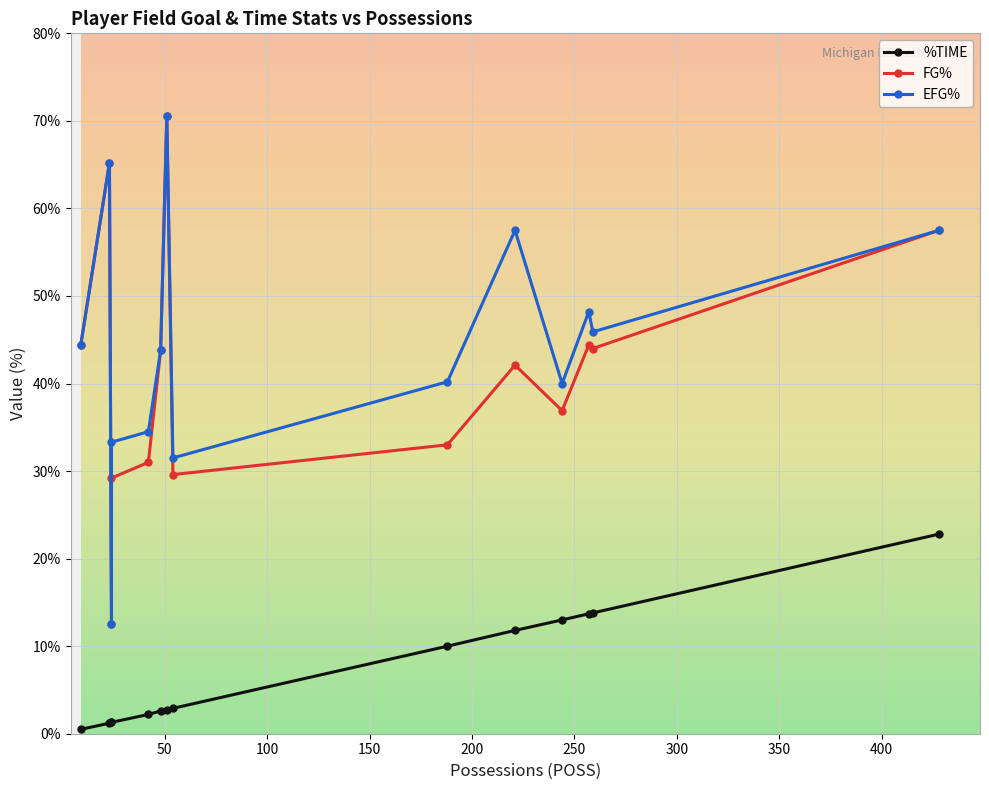

What is the difference between the maximum and minimum values in the EFG% series?

58.1